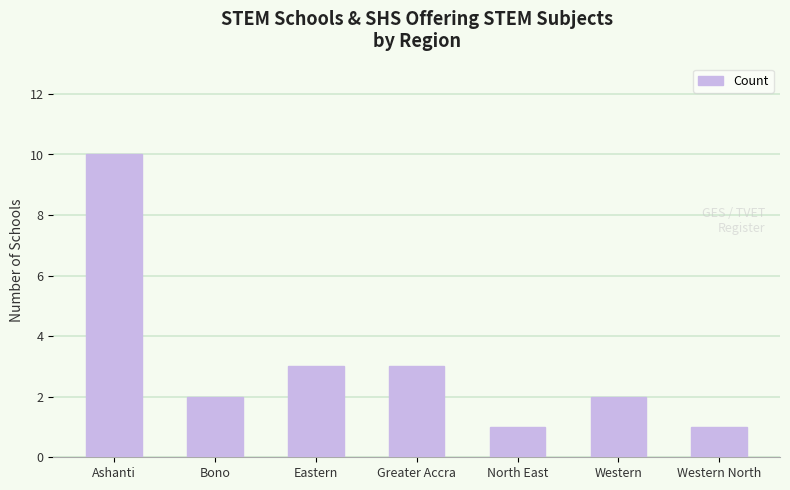

True or false: the data shows 1 at Western.

False